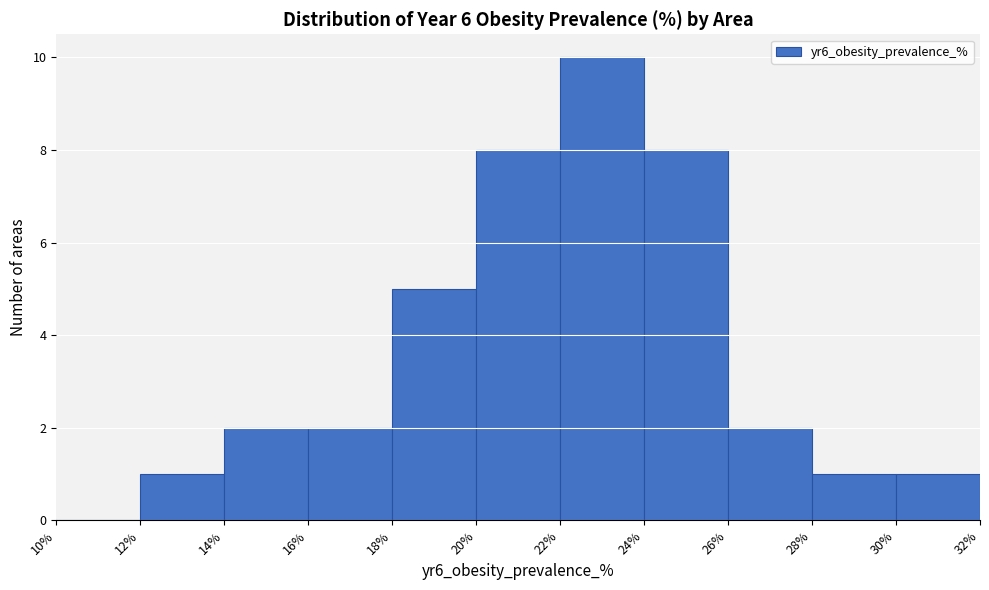

Reading left to right, list every bar in this chart as the range it spans on the x-axis followed by its height. The values are not printed on the chart, so give them approximately, as read against the axis.

10% to 12%: 0
12% to 14%: 1
14% to 16%: 2
16% to 18%: 2
18% to 20%: 5
20% to 22%: 8
22% to 24%: 10
24% to 26%: 8
26% to 28%: 2
28% to 30%: 1
30% to 32%: 1